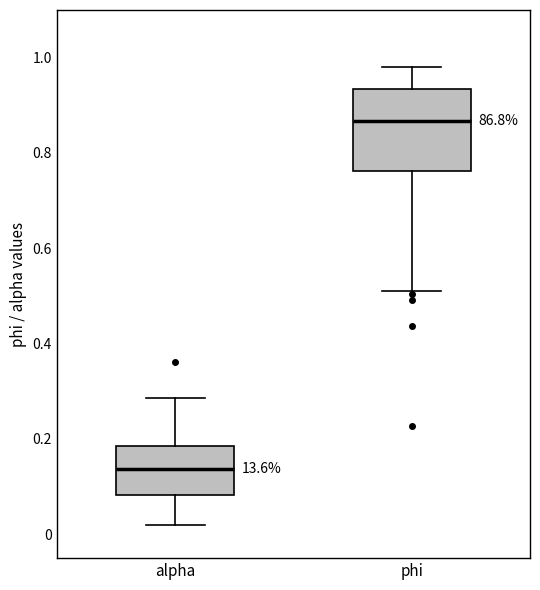

Which box is the tallest, from its lower edge to its upper edge?

phi